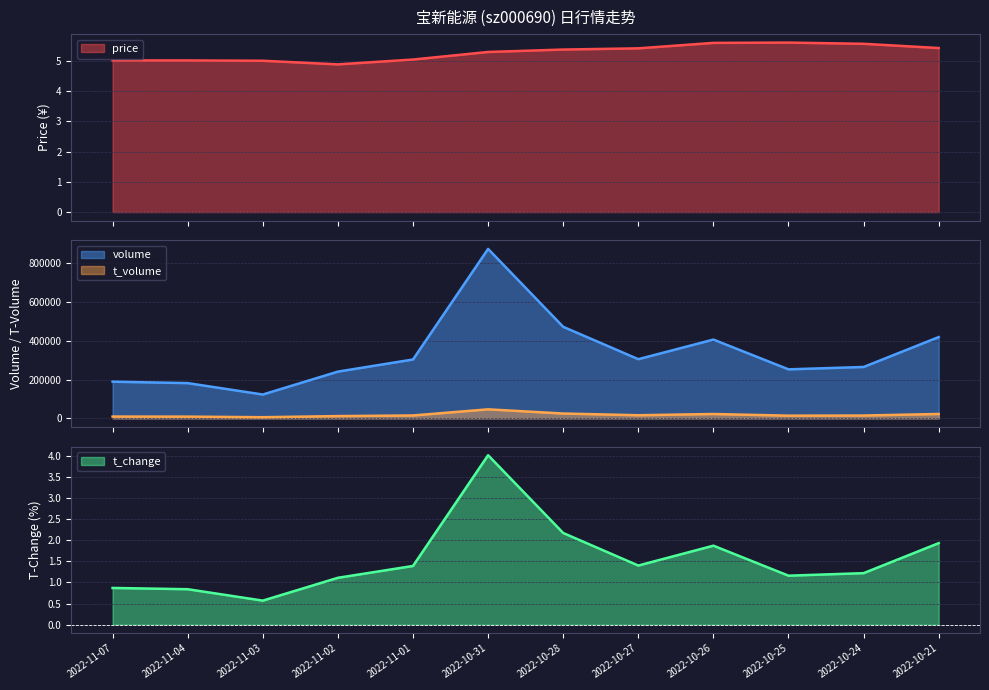

Reading right to left, transcribe all the data shown in this chart.

price: 2022-11-07=5.0	2022-11-04=5.0	2022-11-03=5.0	2022-11-02=4.9	2022-11-01=5.0	2022-10-31=5.3	2022-10-28=5.4	2022-10-27=5.4	2022-10-26=5.6	2022-10-25=5.6	2022-10-24=5.6	2022-10-21=5.4
volume: 2022-11-07=189082.0	2022-11-04=181708.0	2022-11-03=122962.0	2022-11-02=240882.0	2022-11-01=303325.0	2022-10-31=872725.0	2022-10-28=471553.0	2022-10-27=304888.0	2022-10-26=405859.0	2022-10-25=252598.0	2022-10-24=264810.0	2022-10-21=418715.0
t_volume: 2022-11-07=9486.0	2022-11-04=9157.0	2022-11-03=6124.0	2022-11-02=11908.0	2022-11-01=15142.0	2022-10-31=46638.0	2022-10-28=25126.0	2022-10-27=16278.0	2022-10-26=22632.0	2022-10-25=14130.0	2022-10-24=14769.0	2022-10-21=22753.0
t_change: 2022-11-07=0.9	2022-11-04=0.8	2022-11-03=0.6	2022-11-02=1.1	2022-11-01=1.4	2022-10-31=4.0	2022-10-28=2.2	2022-10-27=1.4	2022-10-26=1.9	2022-10-25=1.2	2022-10-24=1.2	2022-10-21=1.9